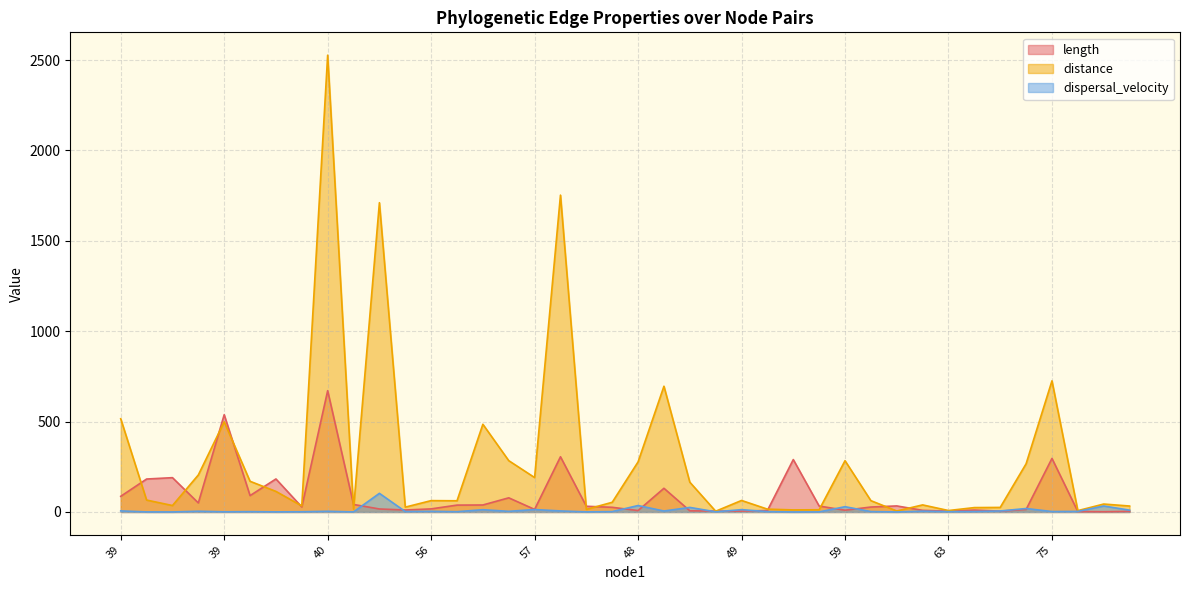

Does the chart display data point markers on the line(s)?

No